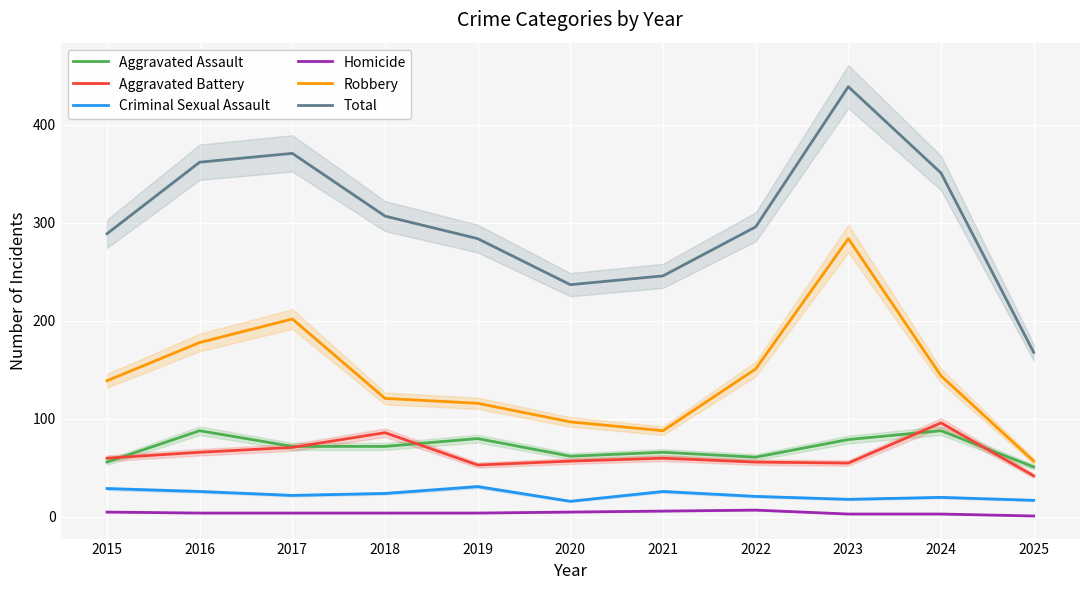

How many values in the Homicide series exceed 4?

4